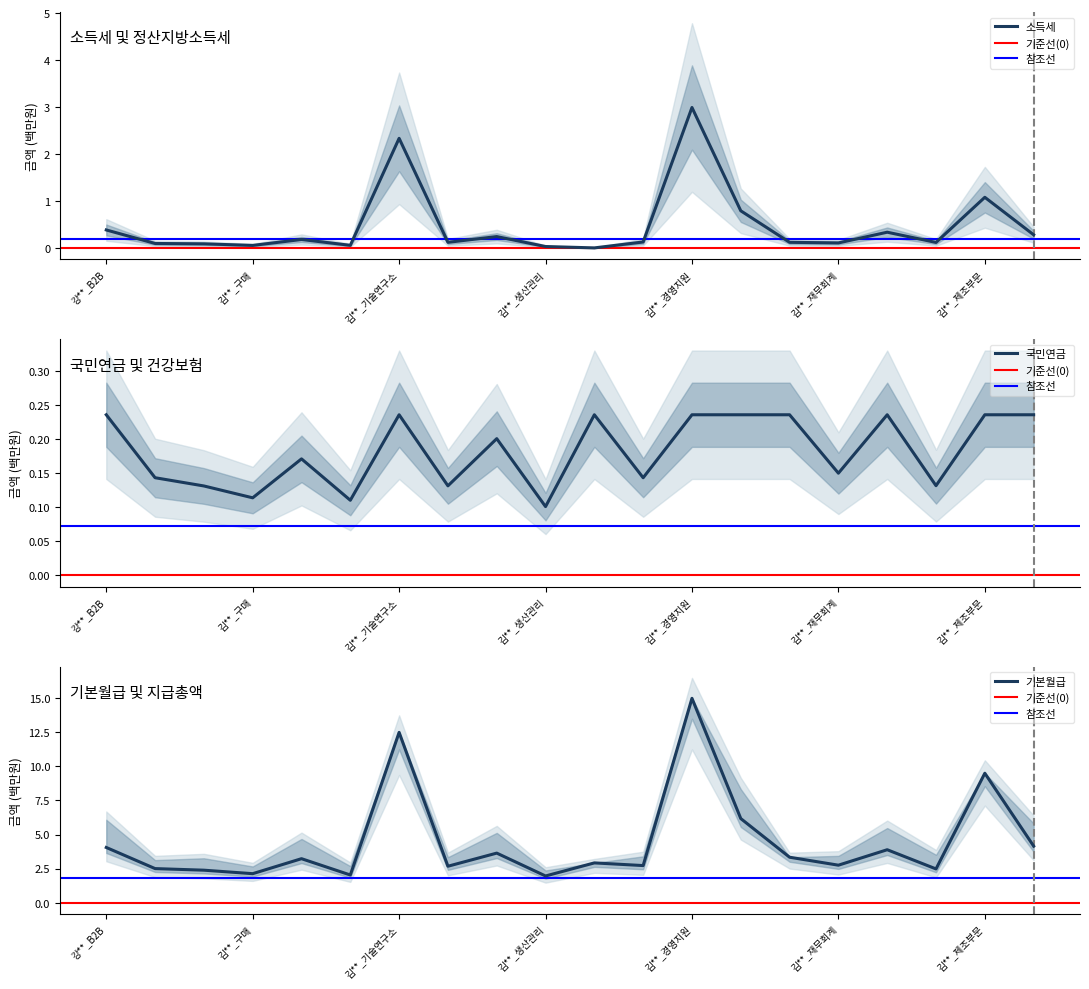

At which label does 기본월급 reach its peak?

김**_경영지원